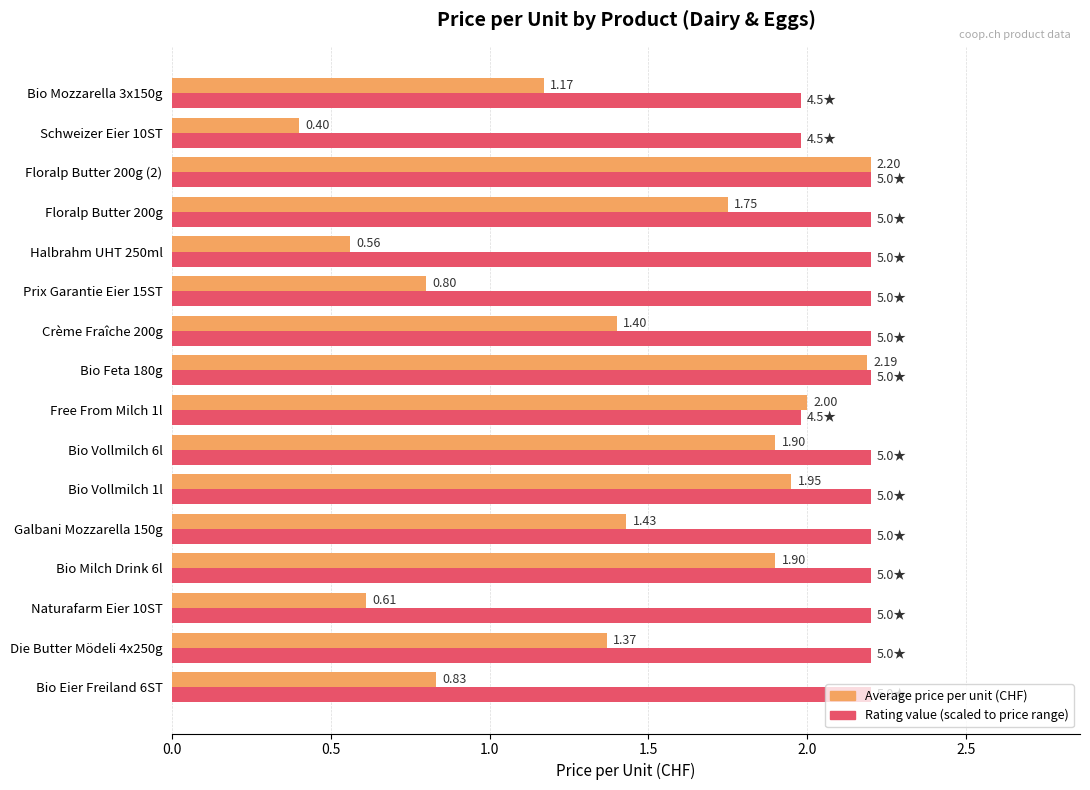

What is the total value across all series at Free From Milch 1l?

4.0